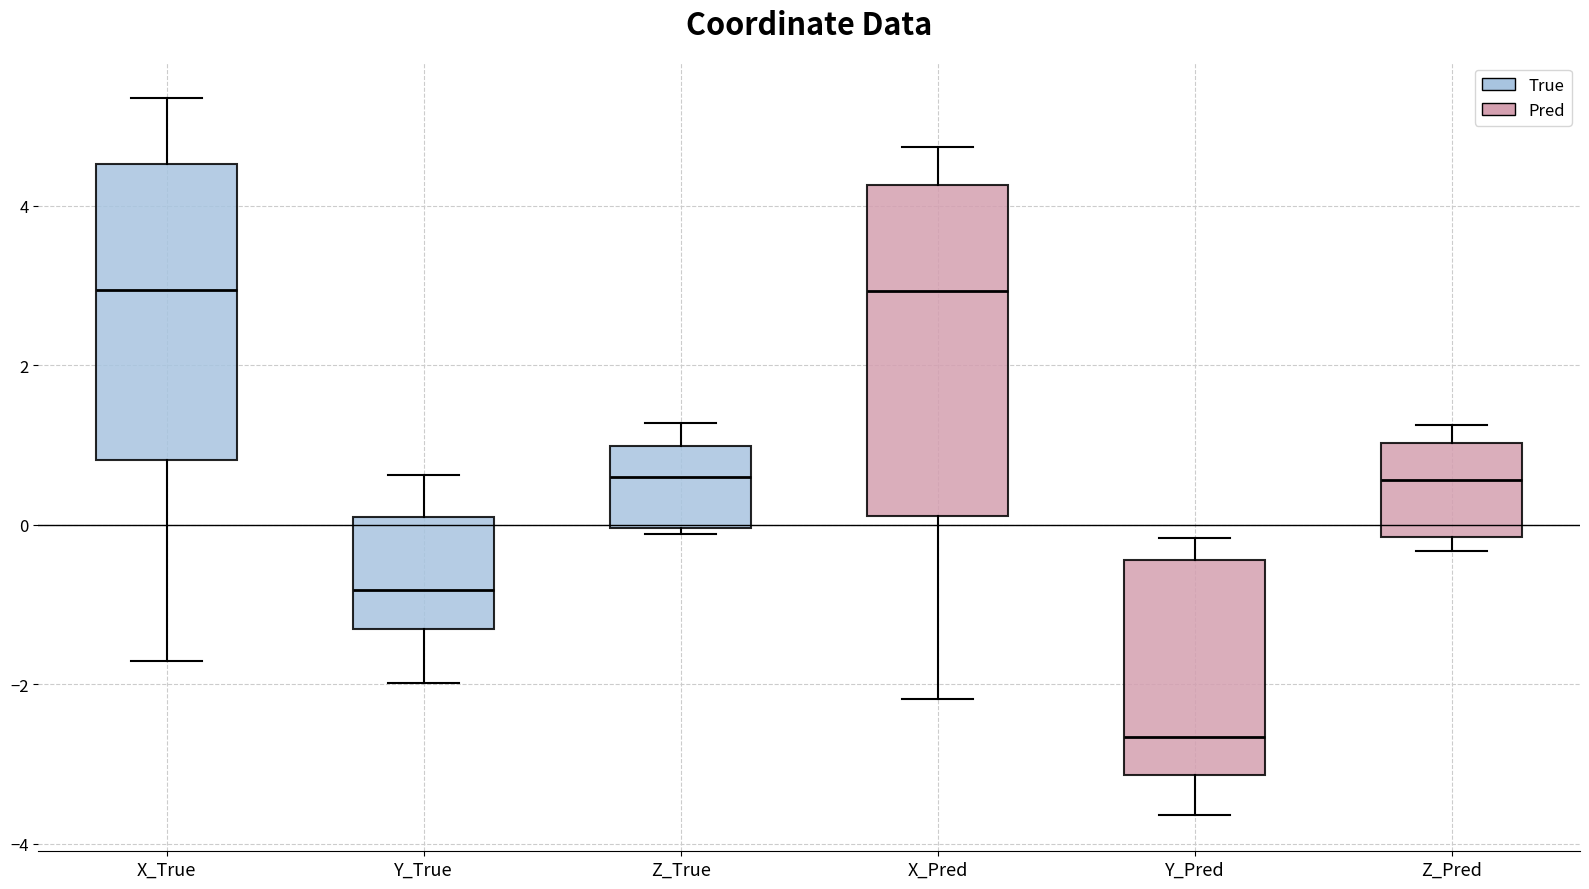

Where does the upper whisker of the box for Z_True end on the y-axis? The values are not printed on the chart, so give them approximately, as read against the axis.

1.2